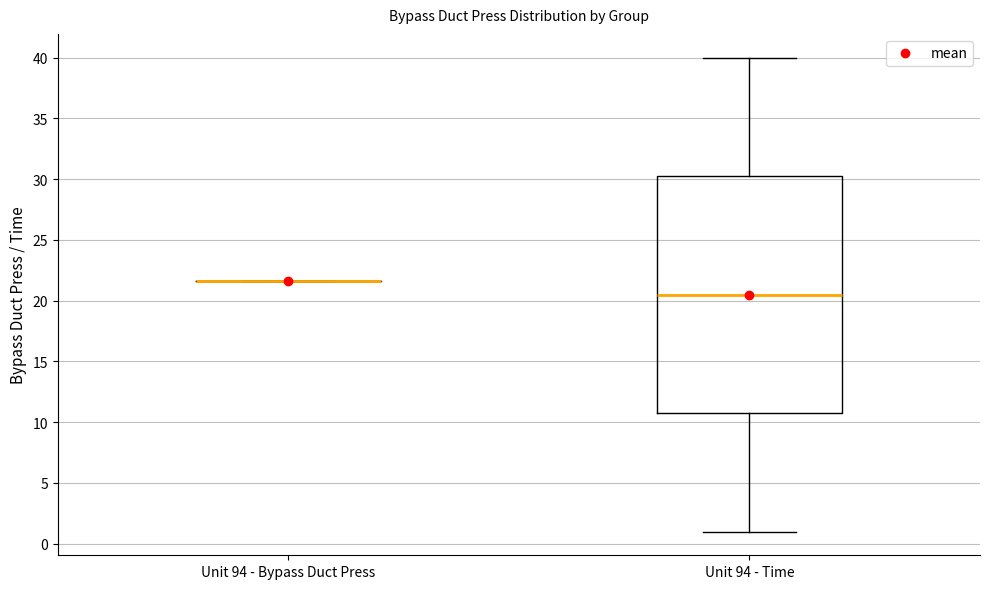

Comparing the boxes themselves (not the whiskers), which one is the tallest?

Unit 94 - Time